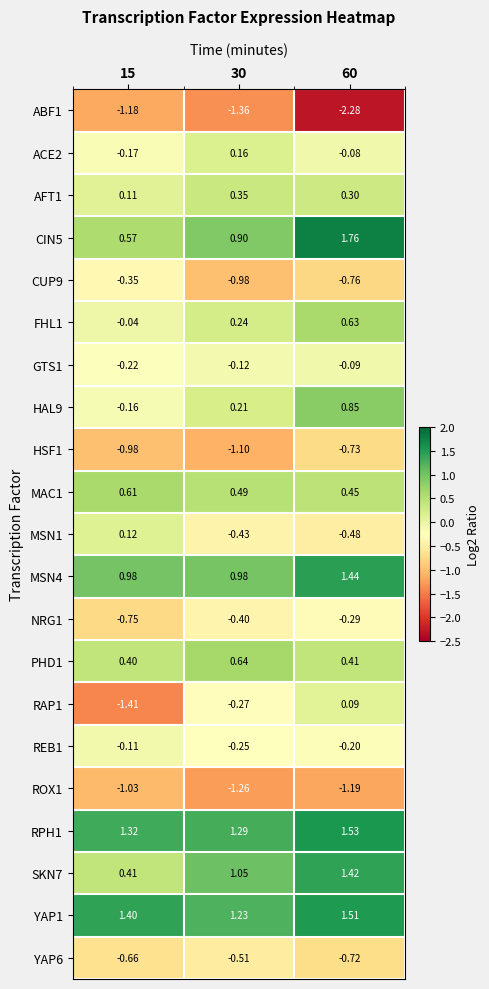

Count the number of categories in the chart.

3